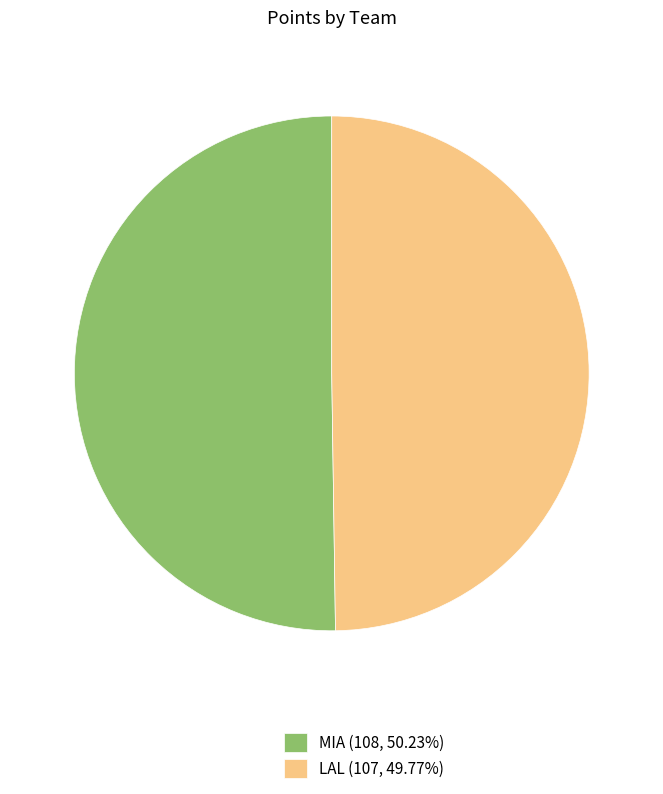

Combined, do LAL (107, 49.77%) and MIA (108, 50.23%) account for over 50%?

Yes